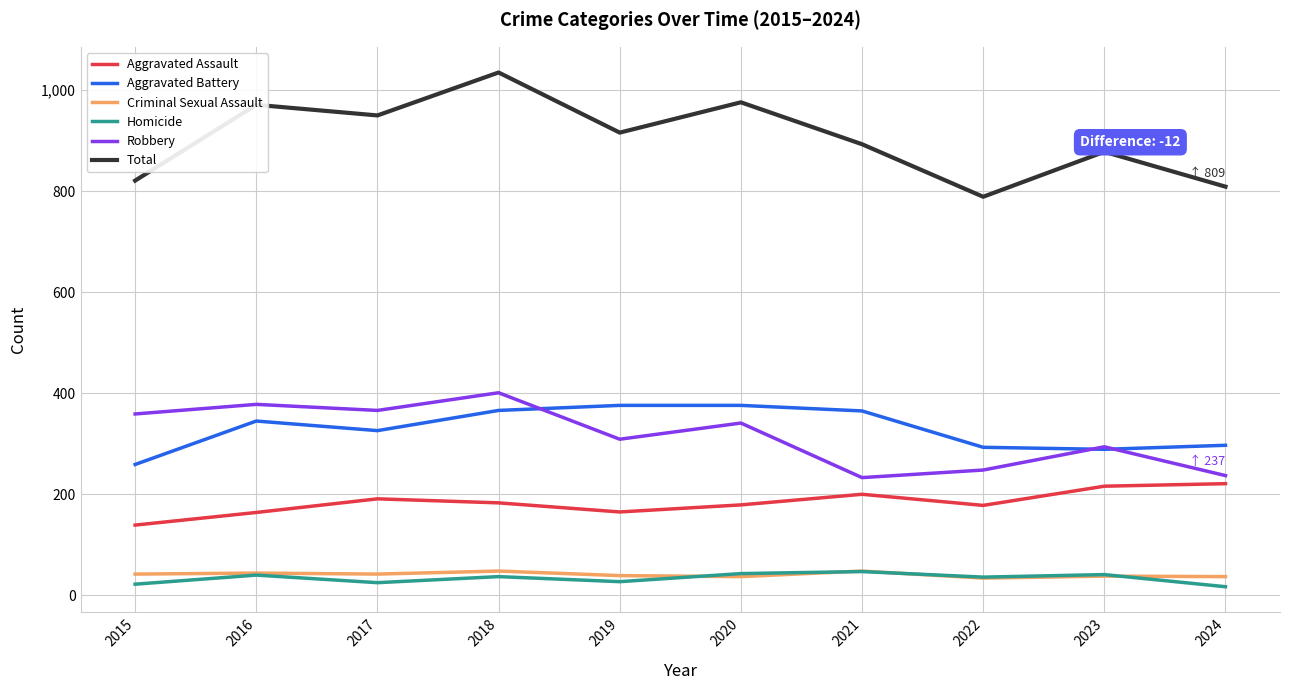

Which series changed the most between 2020 and 2024?

Total